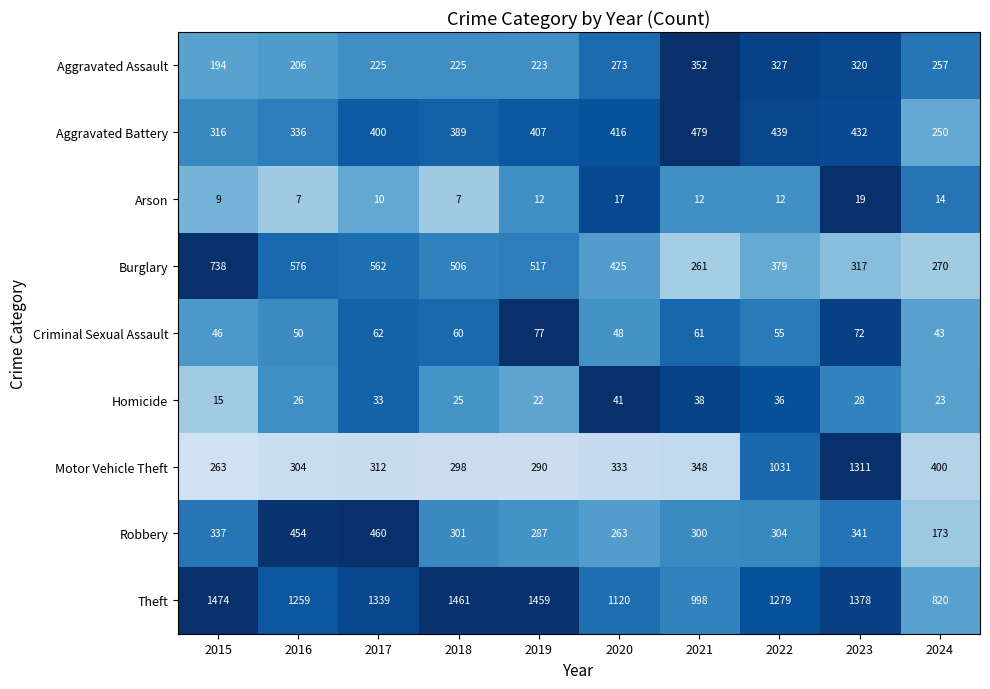

How many data points does each series have?

10